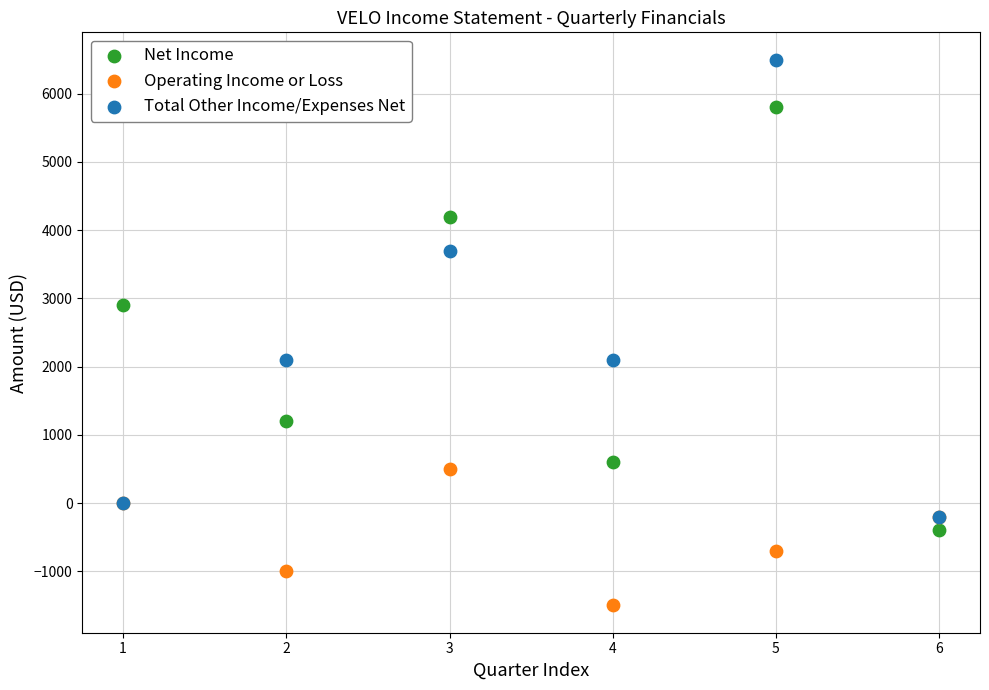

In the Operating Income or Loss series, what Y value is closest to -500?

-700